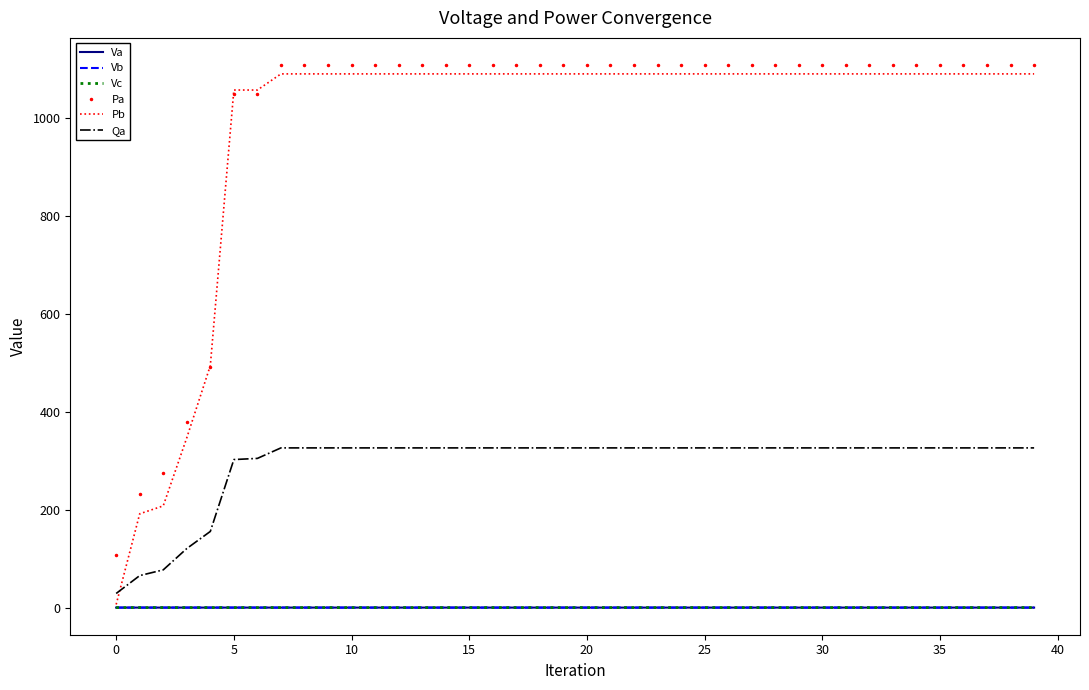

True or false: Pa and Vc cross at least once.

False